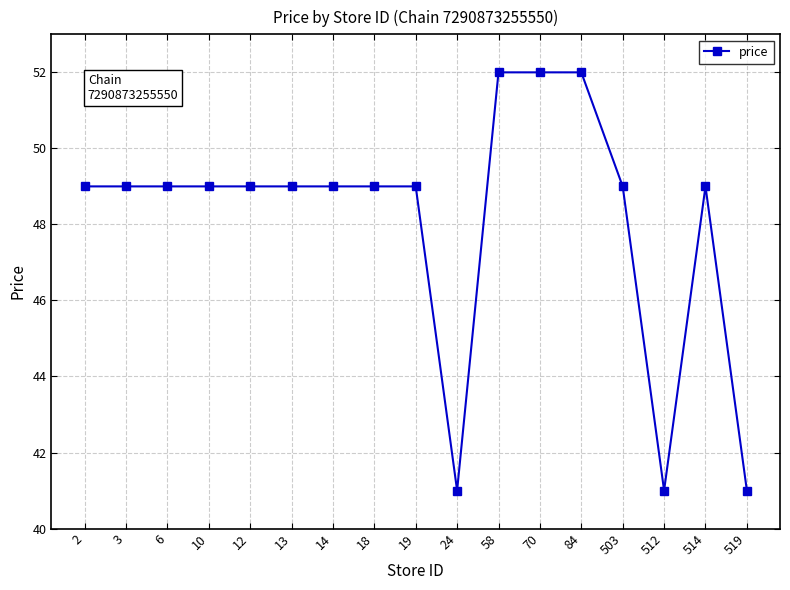

Reading left to right, transcribe all the data shown in this chart.

49	49	49	49	49	49	49	49	49	41	52	52	52	49	41	49	41